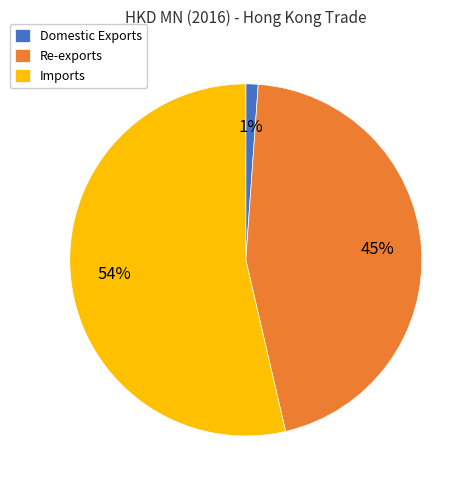

Is it true that Domestic Exports is 11% of the pie?

False